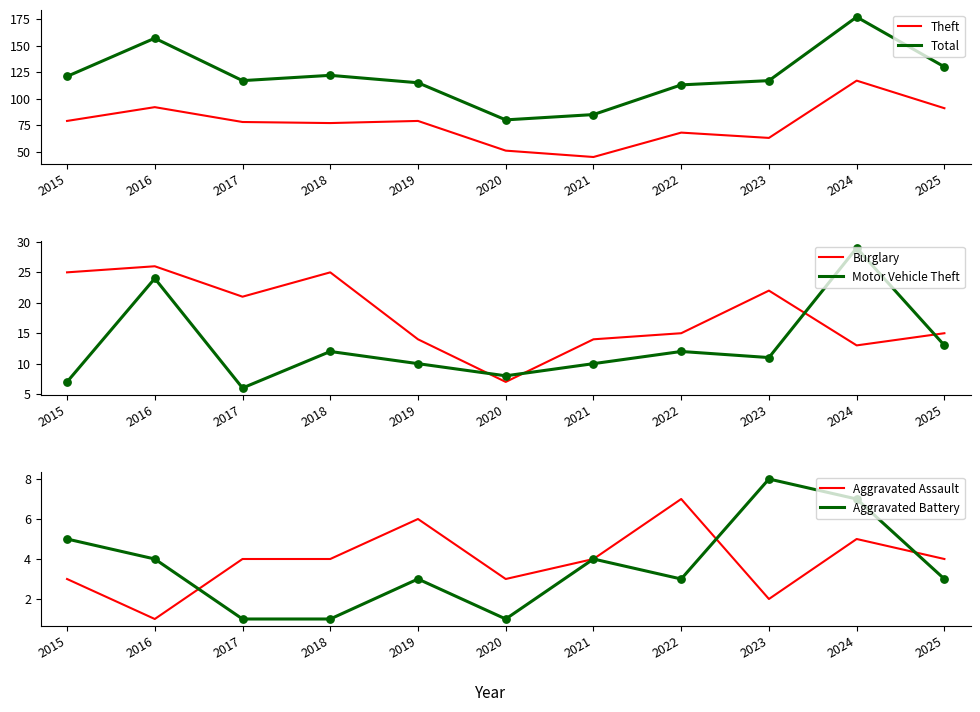

Which series has the largest total across all categories?

Total